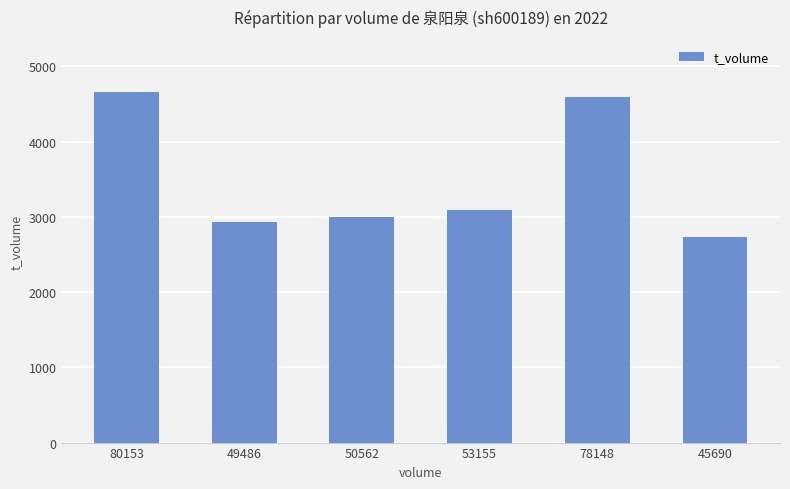

What is the sum of the values at 80153 and 53155?

7742